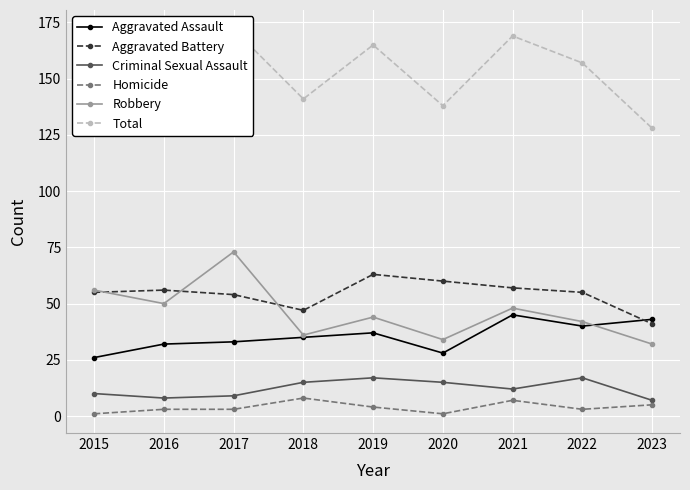

At which label does Homicide first exceed 3?

2018